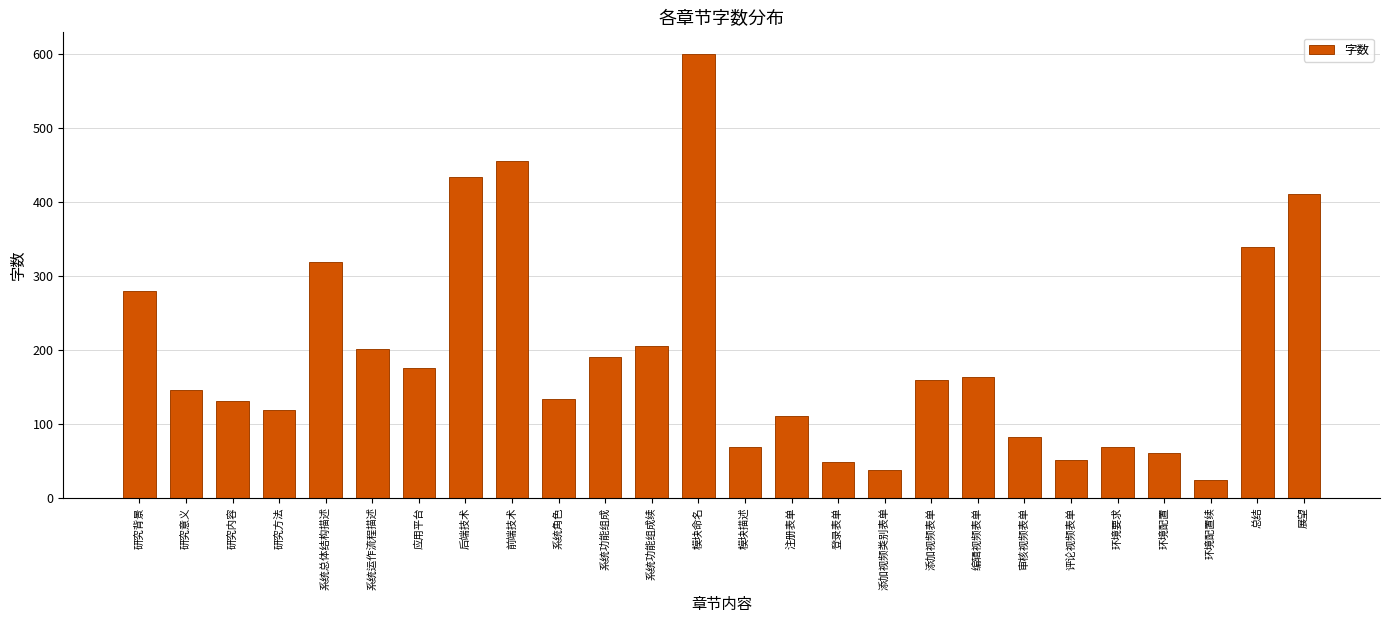

True or false: the data shows 68 at 环境要求.

True